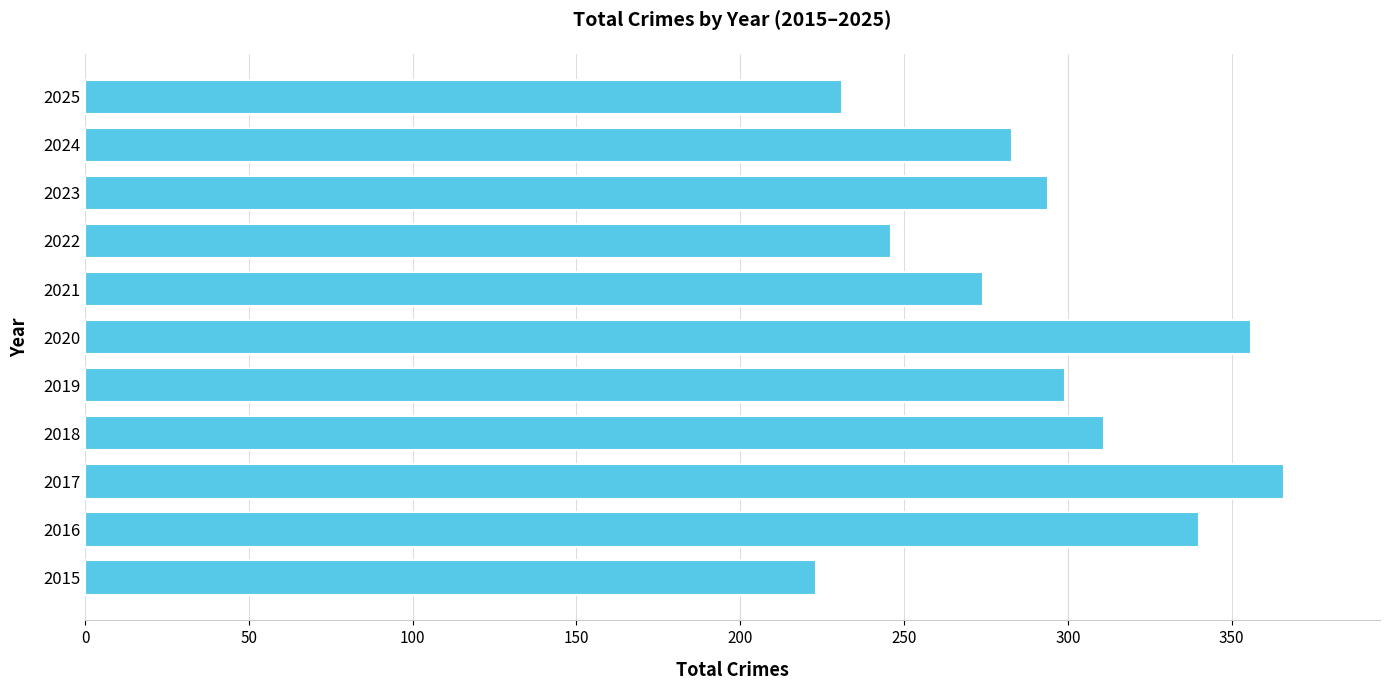

What is the smallest value displayed?

223